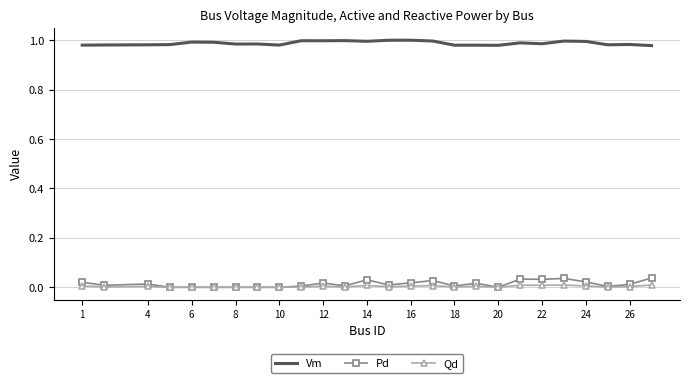

Which series has the largest total across all categories?

Vm